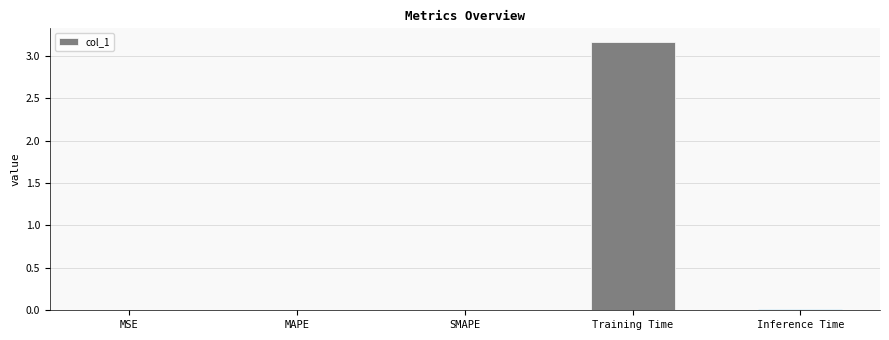

True or false: the data shows 0.0 at SMAPE.

True